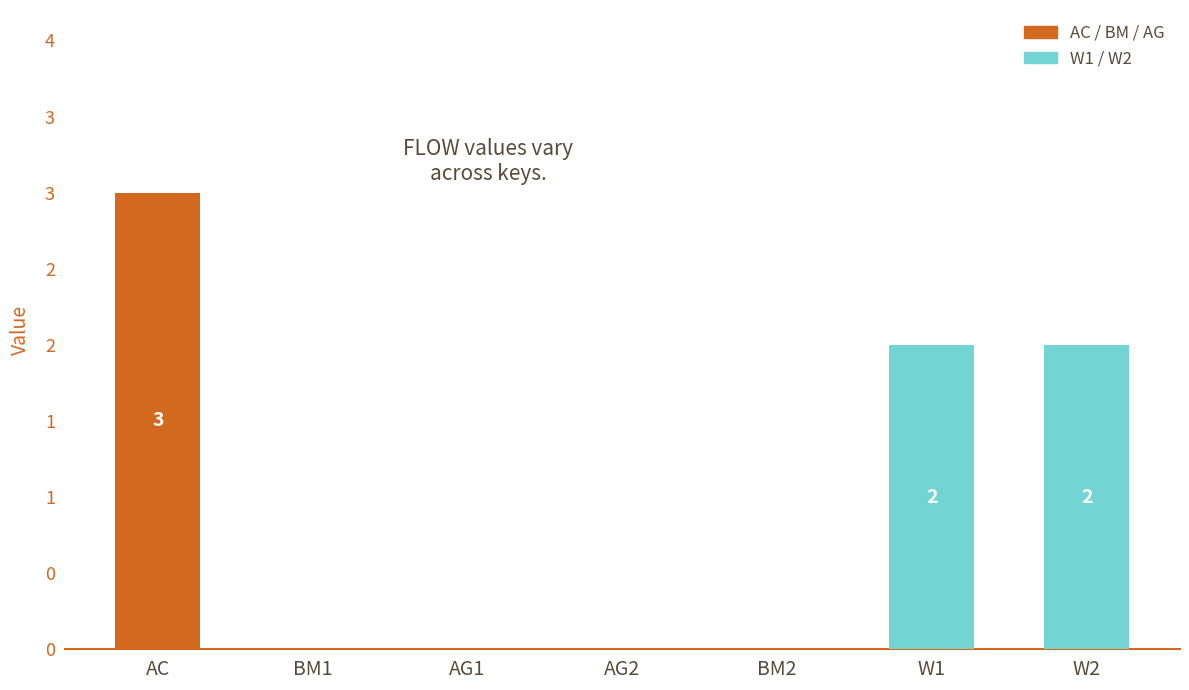

At which label is the value closest to 1?

BM1